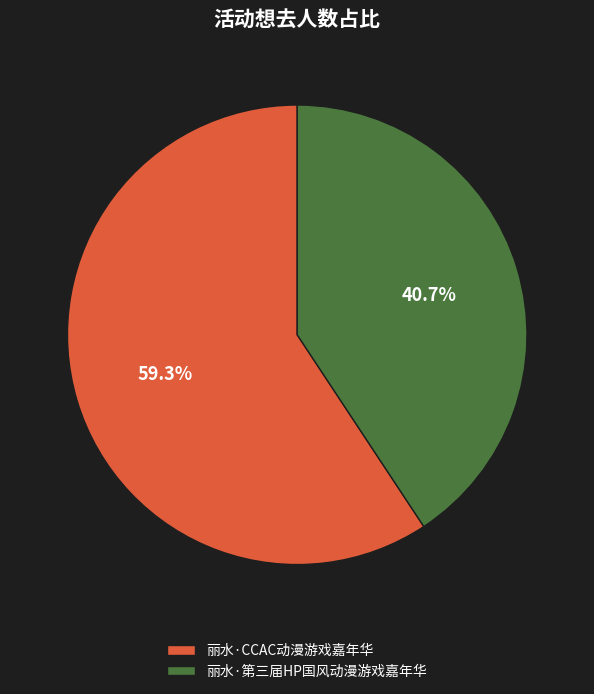

To the nearest percent, what portion does 丽水·CCAC动漫游戏嘉年华 represent?

59%